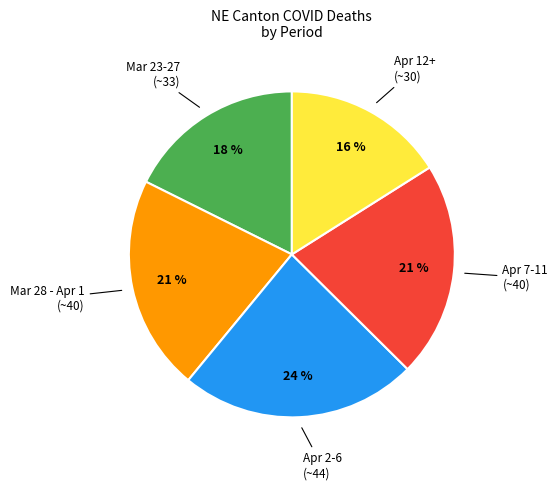

To the nearest percent, what is the average slice percentage?

20%